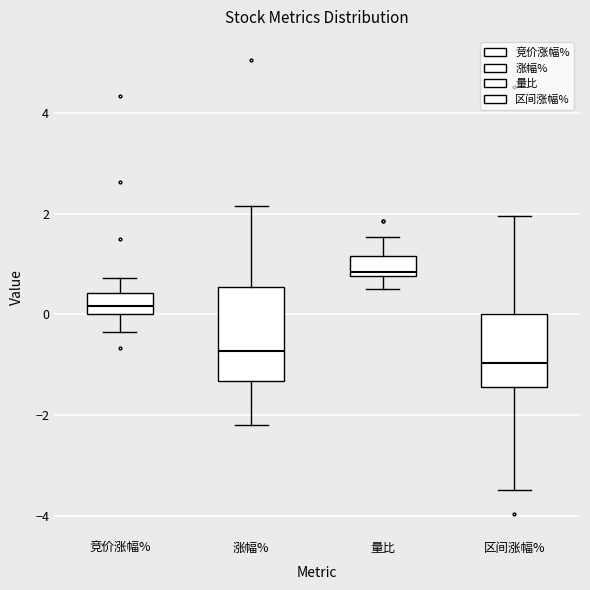

Comparing the boxes themselves (not the whiskers), which one is the tallest?

涨幅%